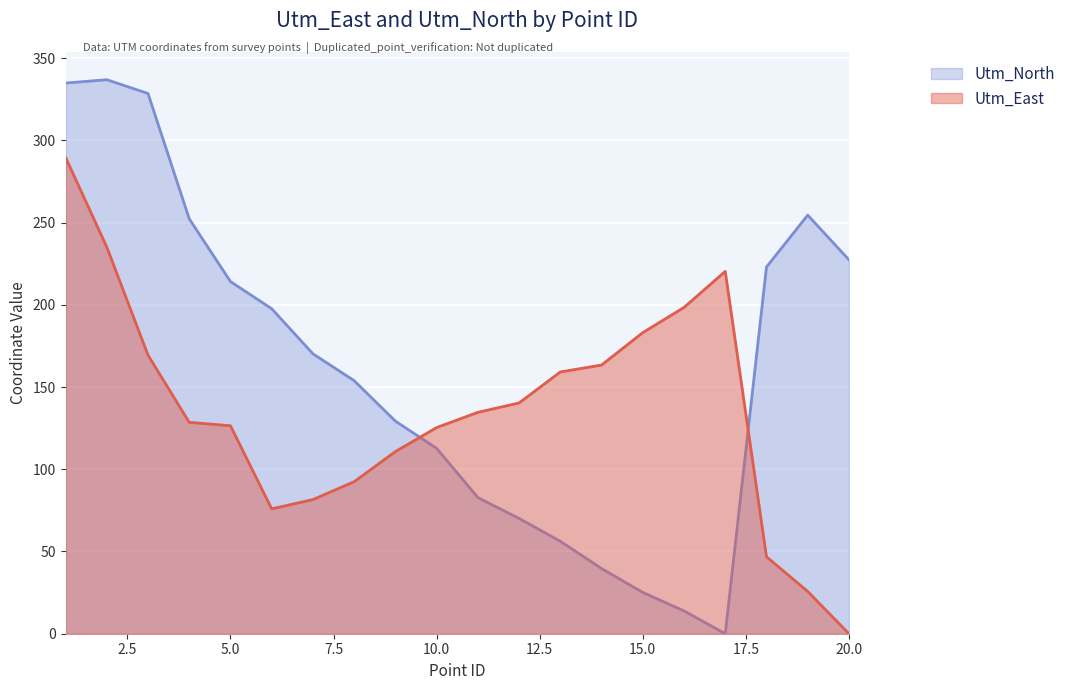

At which category is the sum across all series the highest?

1